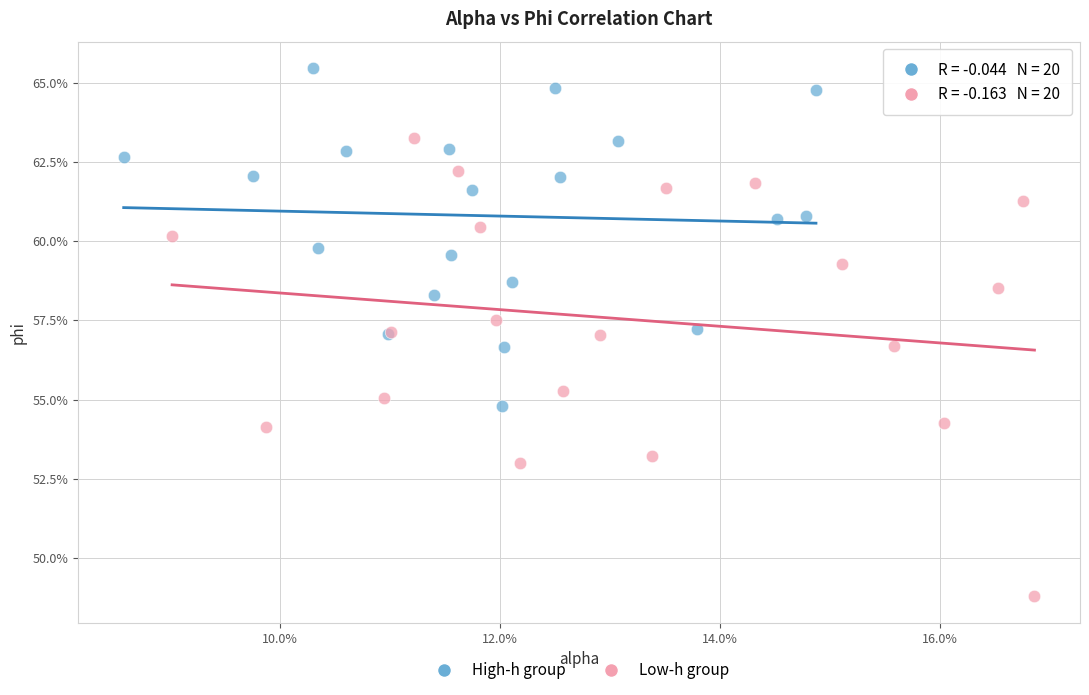

Which series reaches the maximum Y coordinate?

High-h group